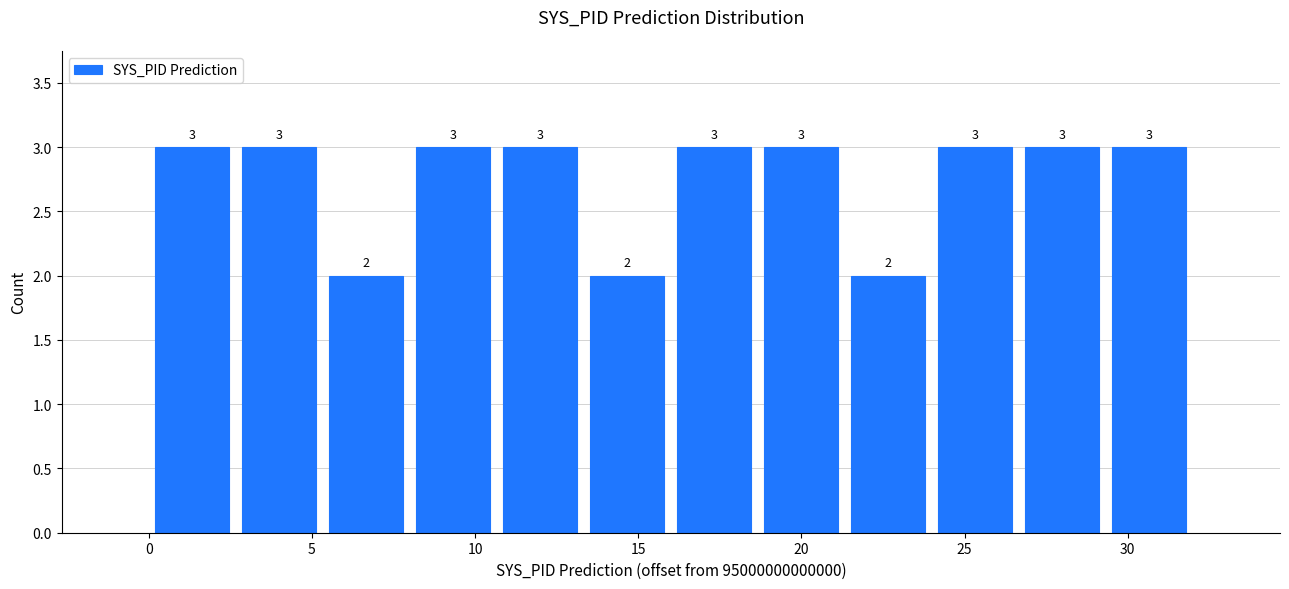

How tall is the bar that spans 16.0 to 18.5 on the x-axis? The bar edges are not printed on the chart, so give them approximately, as read against the axis.

3